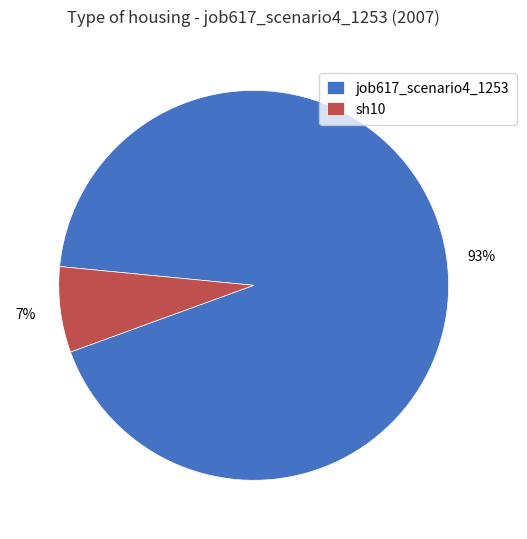

What percentage is the sh10 slice, to the nearest percent?

7%